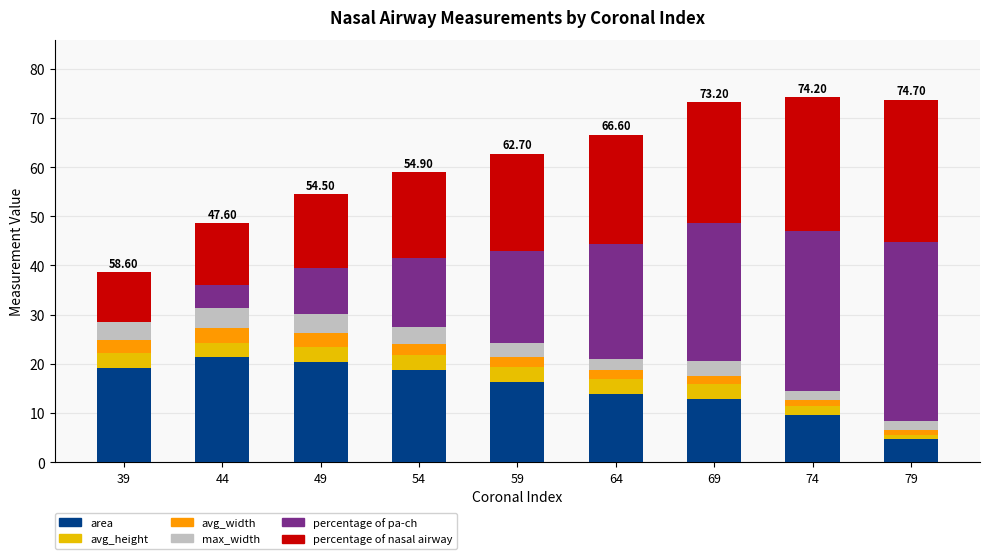

What is the total value across all series at 54?

58.9